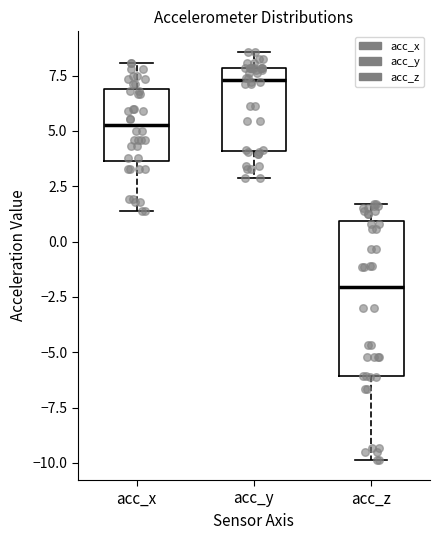

Reading left to right, read every box against the y-axis: the position of its median line, the range the box covers, and the ends of its whiskers. The values are not printed on the chart, so give them approximately, as read against the axis.

acc_x: median 5.5, box 3.5 to 7.0, whiskers 1.5 to 8.0
acc_y: median 7.5, box 4.0 to 8.0, whiskers 3.0 to 8.5
acc_z: median -2.0, box -6.0 to 1.0, whiskers -10.0 to 1.5